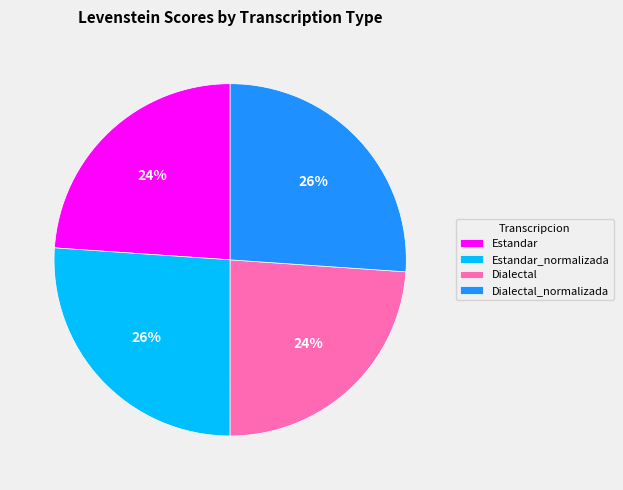

How many segments does this pie chart have?

4